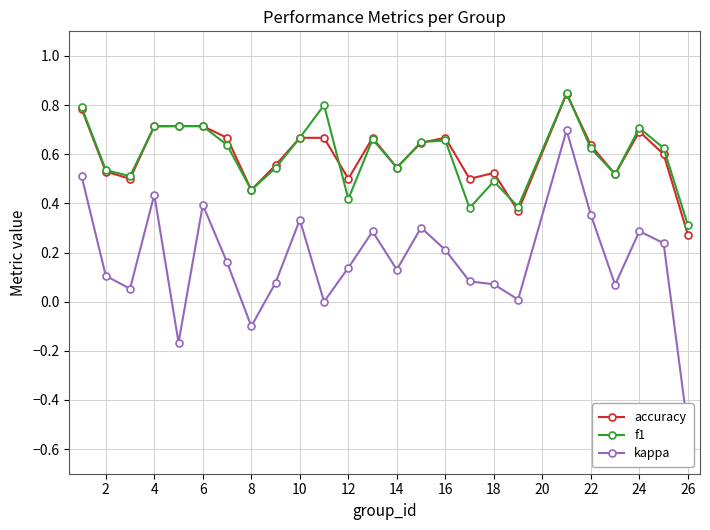

Which category has the lowest value in the f1 series?

26